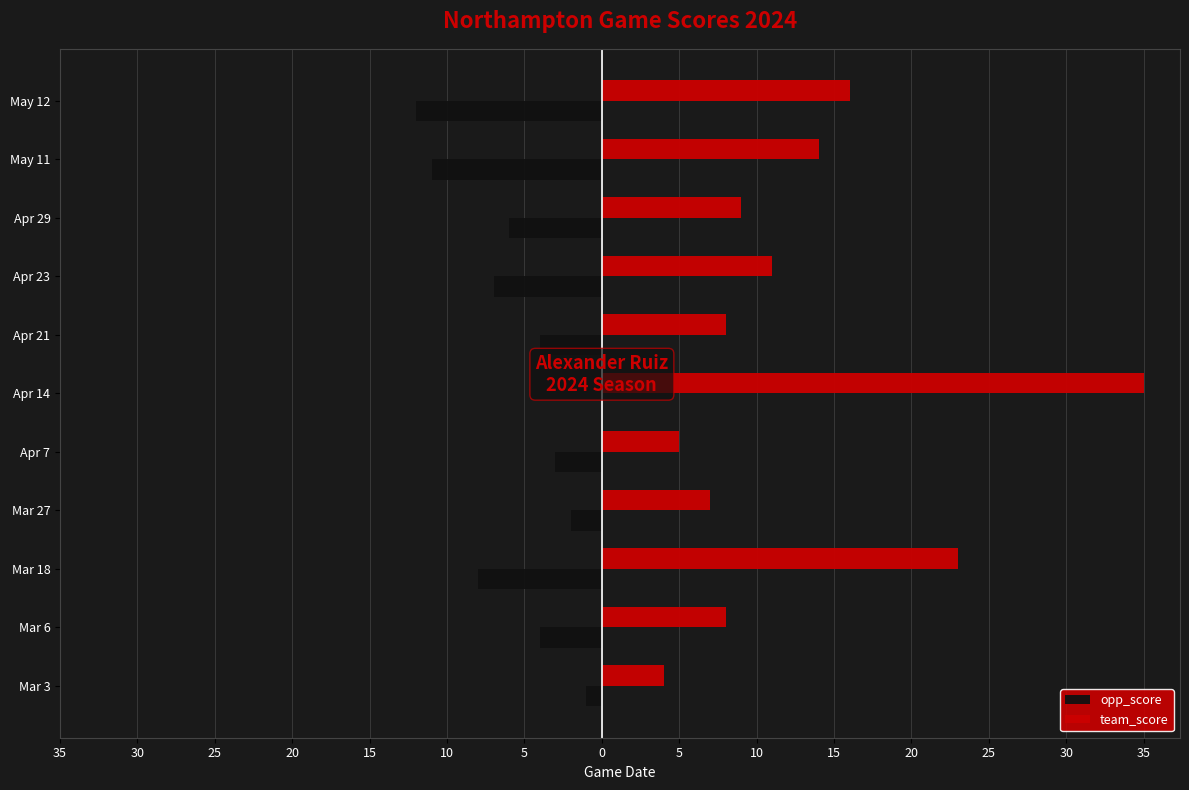

What are all the series names shown in the legend?

opp_score, team_score